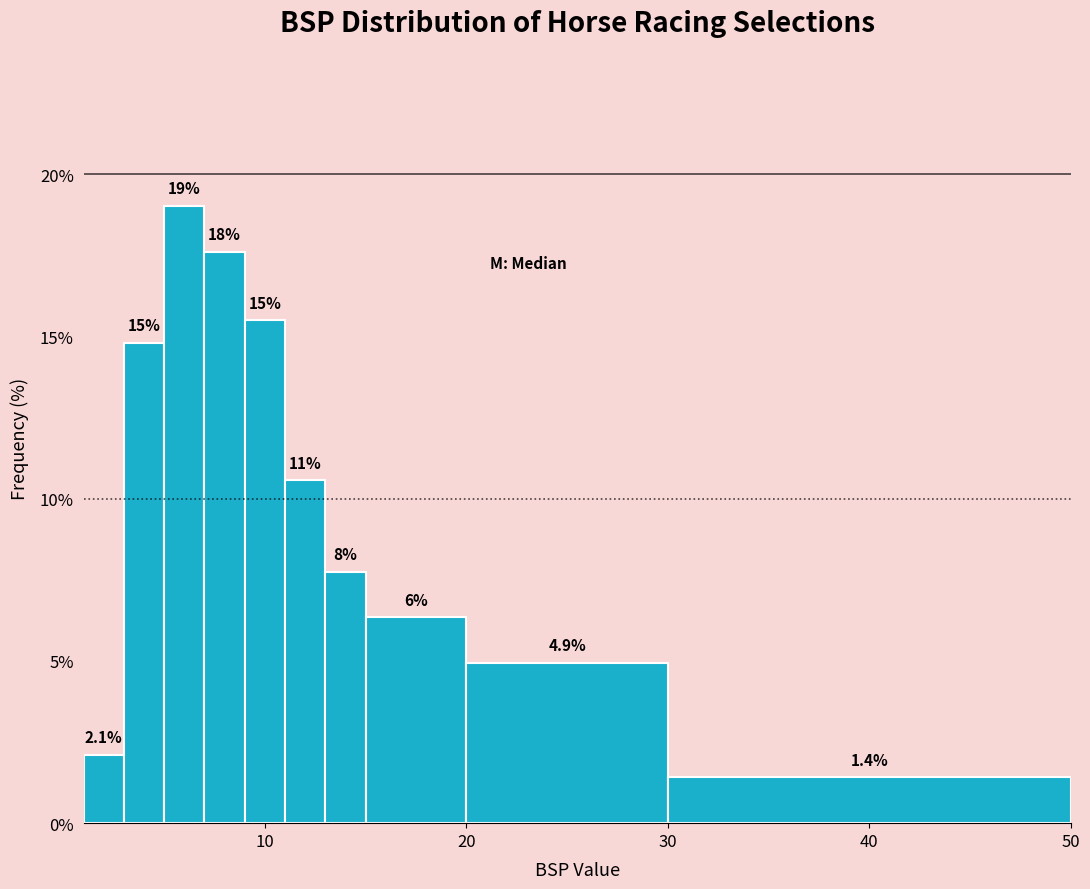

Around what value on the x-axis is the tallest bar? Give the approximate position of its centre, as read against the axis.

6